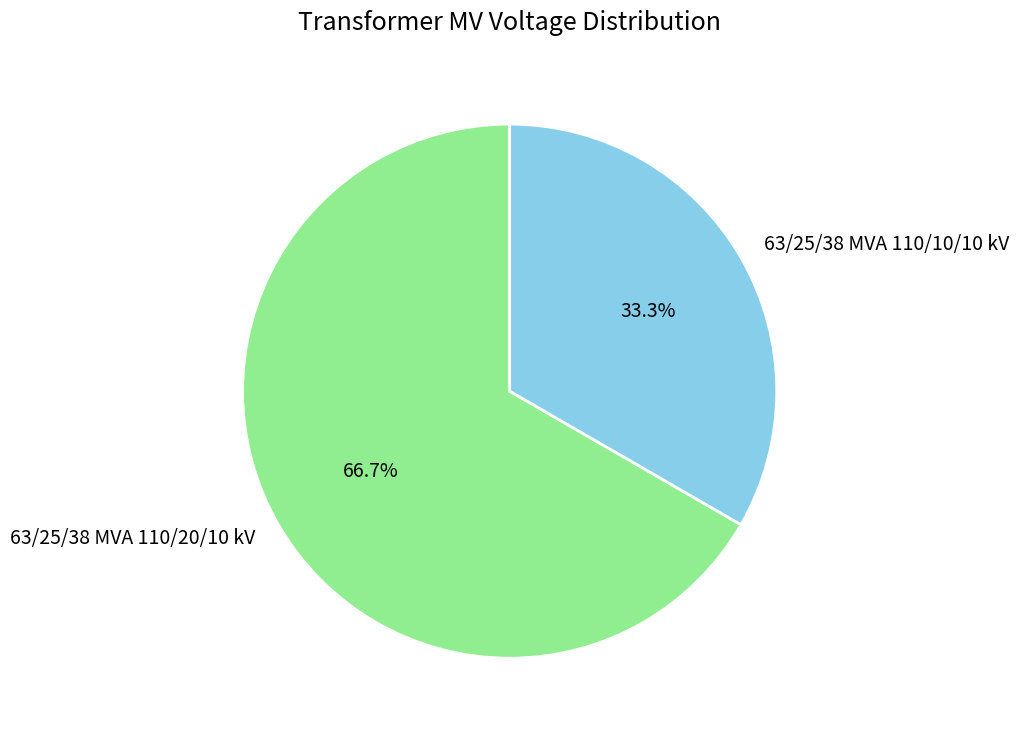

What percentage is NOT represented by 63/25/38 MVA 110/20/10 kV?

33.3%